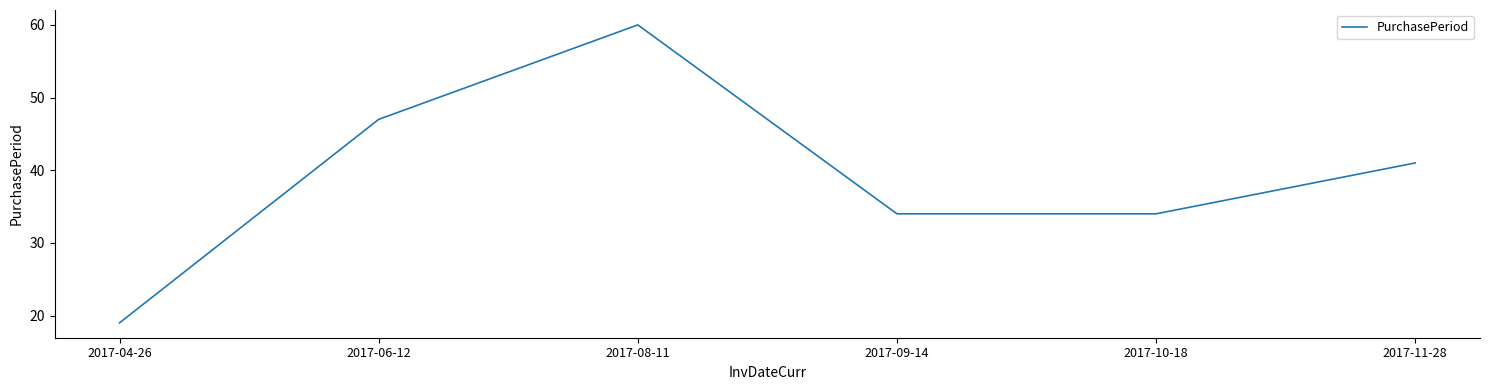

The value at 2017-10-18 is 56. True or false?

False